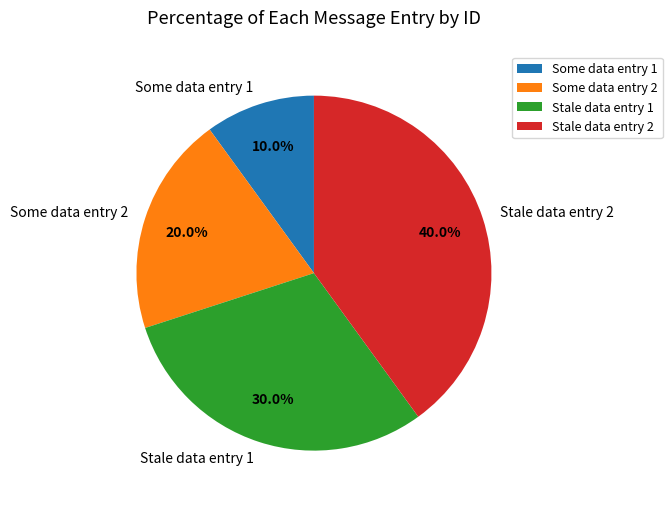

True or false: Some data entry 2 accounts for 20% of the total.

True